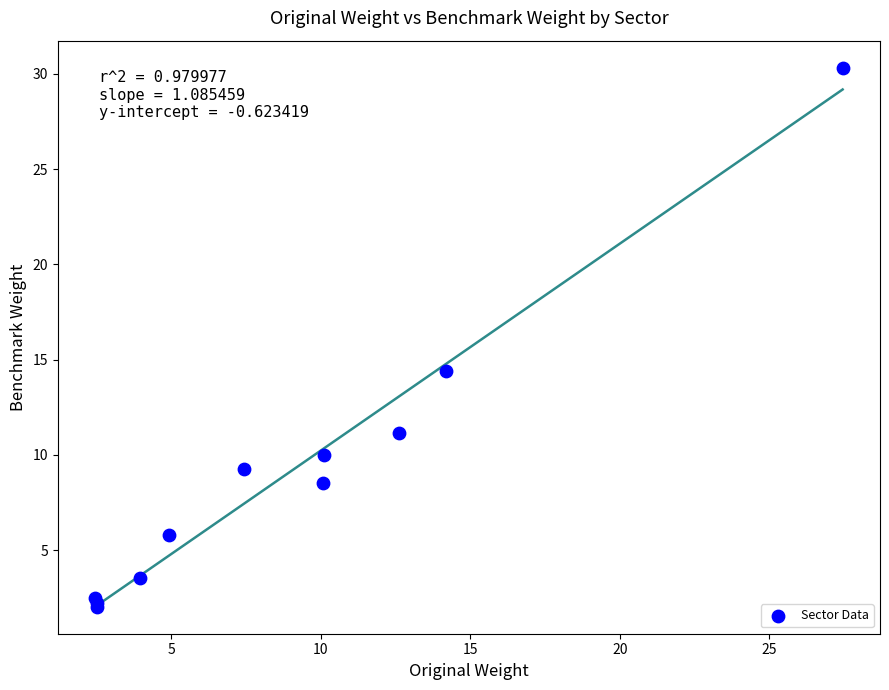

What Y value in the scatter plot is closest to 16?

14.4